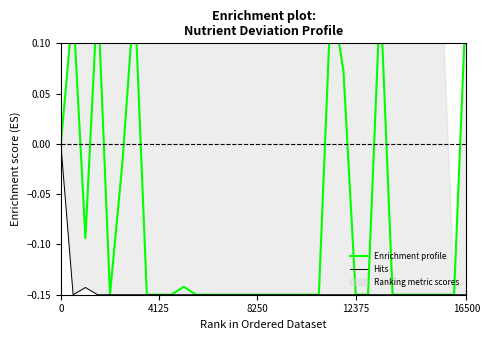

What is the sum of the Enrichment profile values at 13 and 5?

-0.2